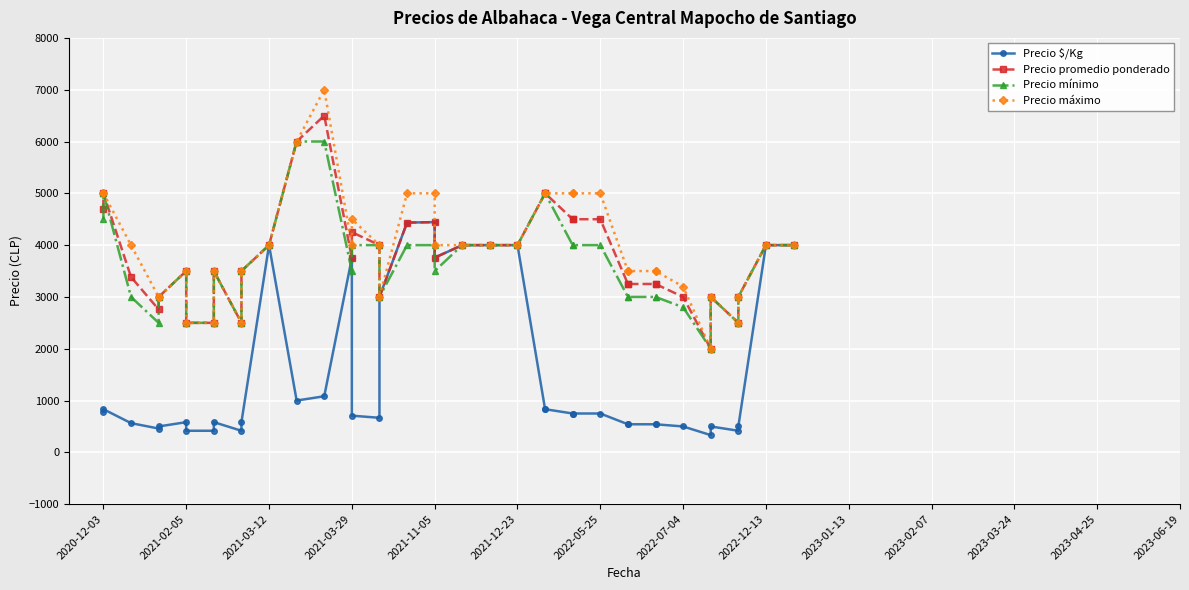

What is the spread (max minus min) of values at 2021-03-29?

500